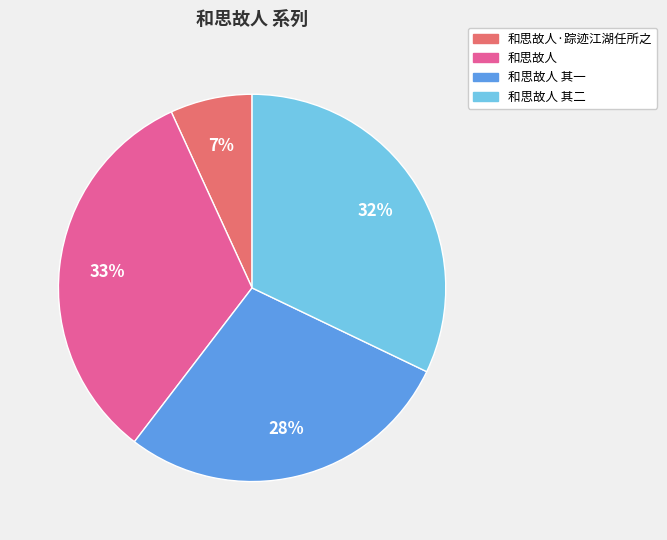

Approximately how many times larger is the value at 和思故人·踪迹江湖任所之 compared to 和思故人?

0.2